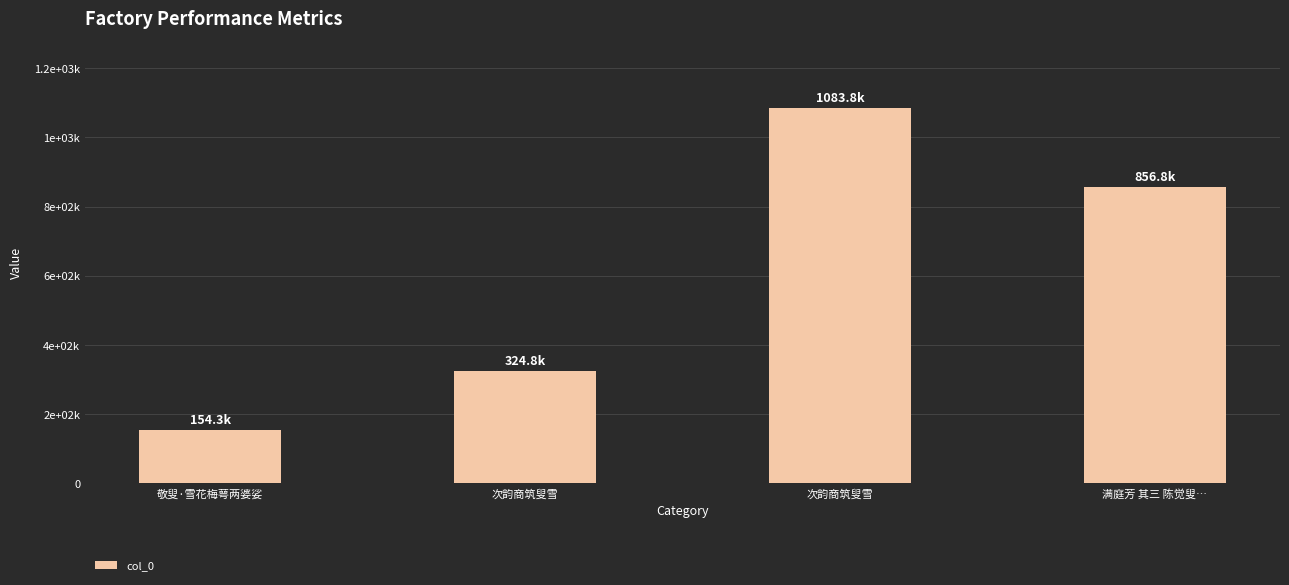

What is the minimum value shown in the chart?

154283